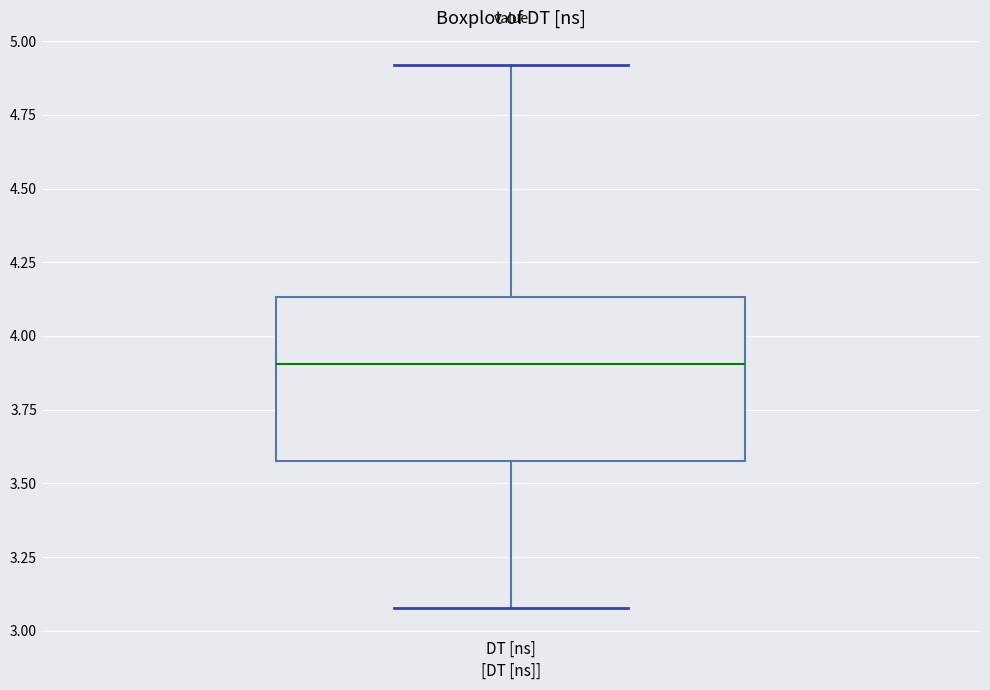

Where does the lower whisker of the box for DT [ns] end on the y-axis? The values are not printed on the chart, so give them approximately, as read against the axis.

3.10